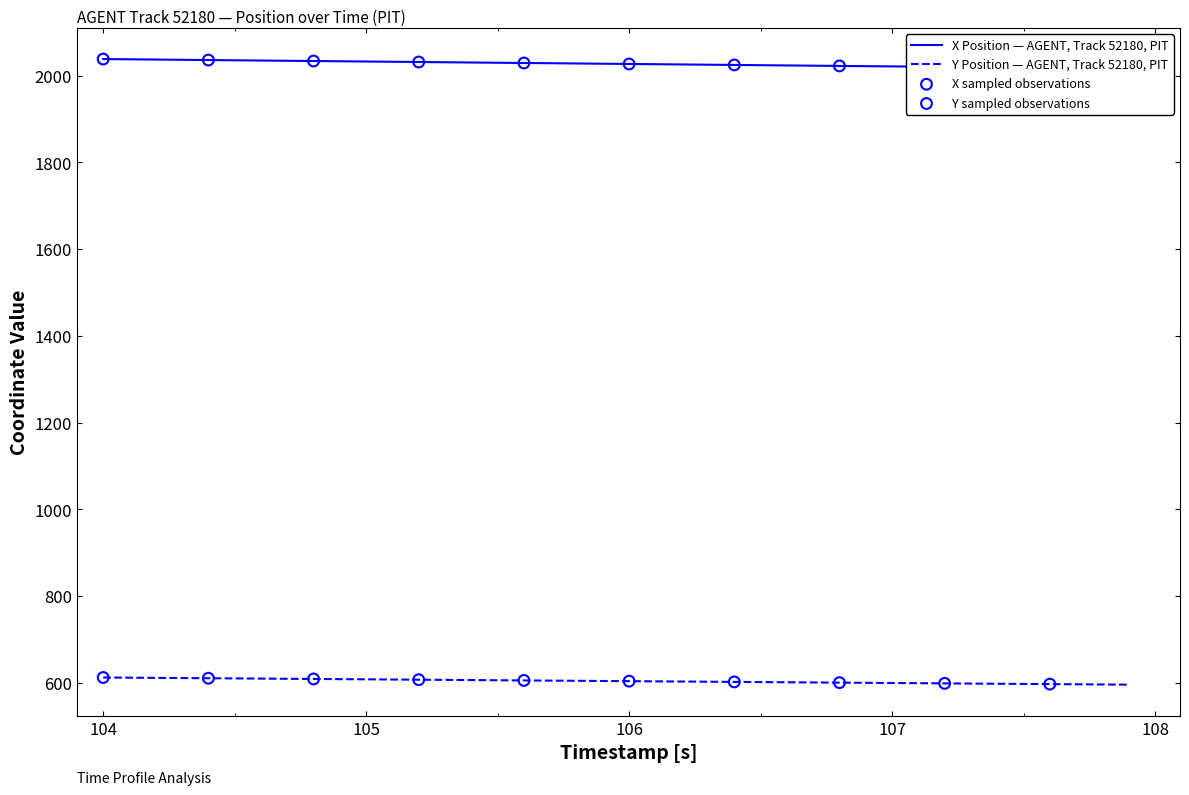

What is the lowest value of the Y Position — AGENT, Track 52180, PIT series?

595.6